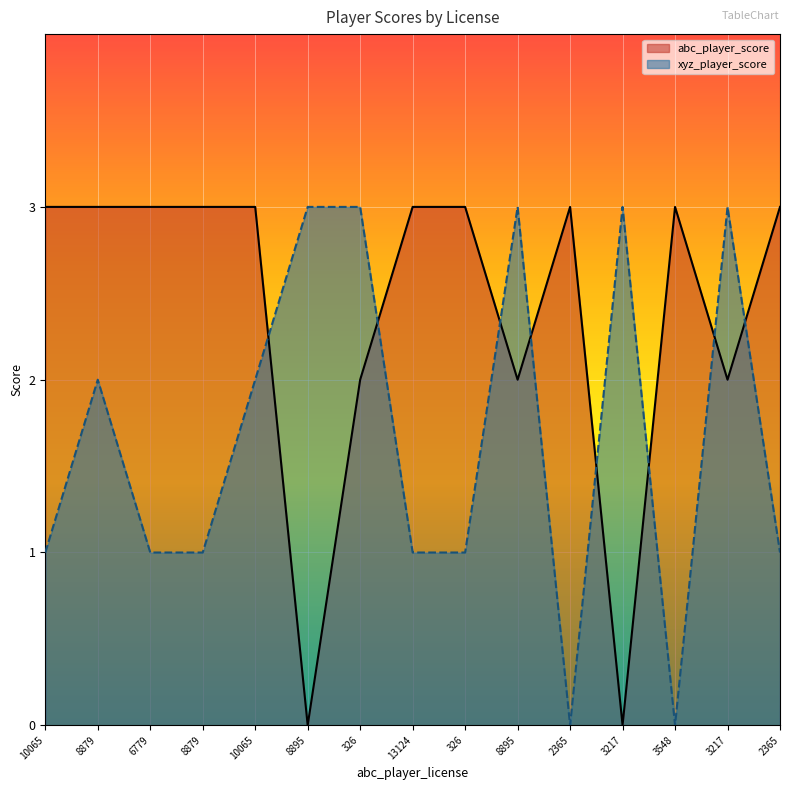

How many abc_player_score values are between 2 and 3?

13